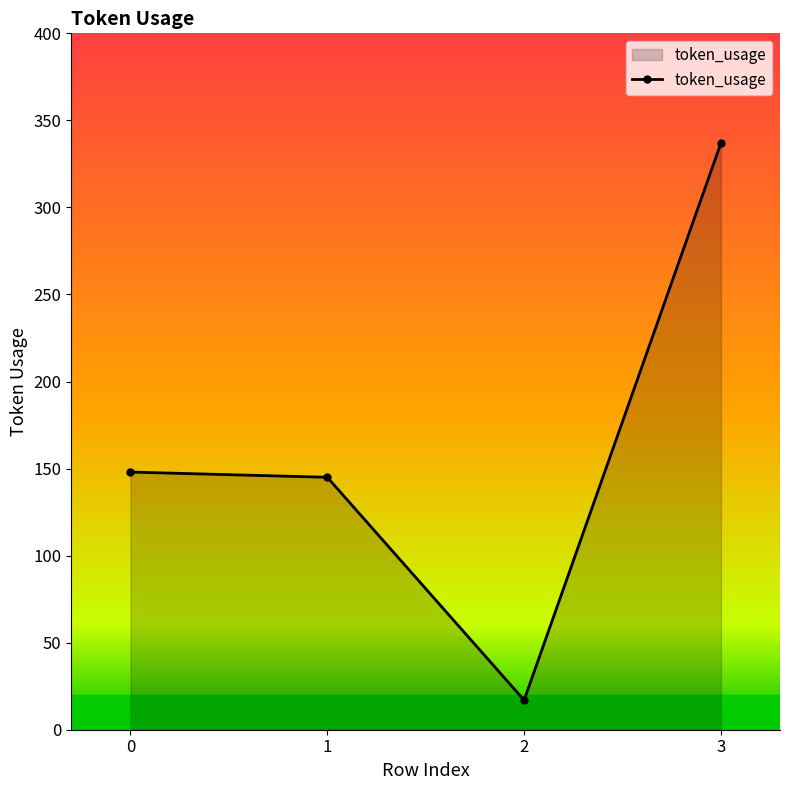

True or false: the data shows 337 at 3.

True